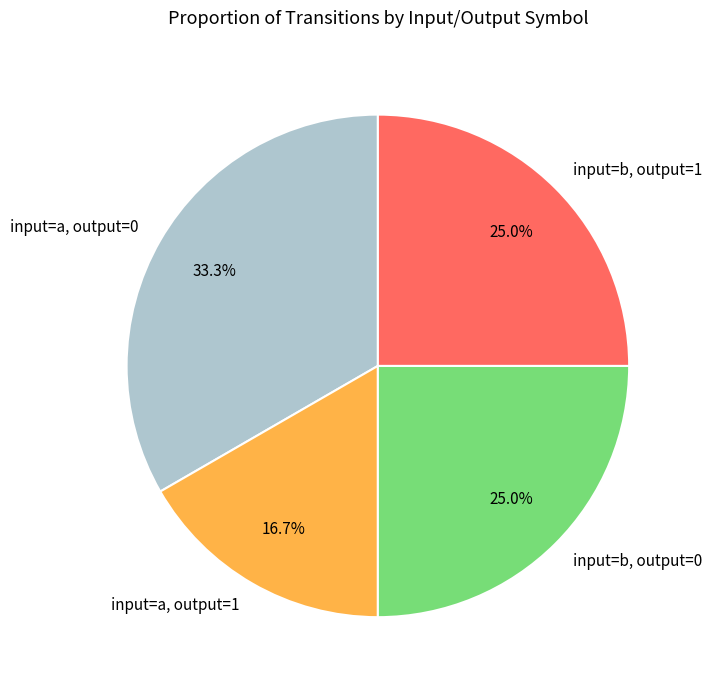

Which slice is the smallest?

input=a, output=1